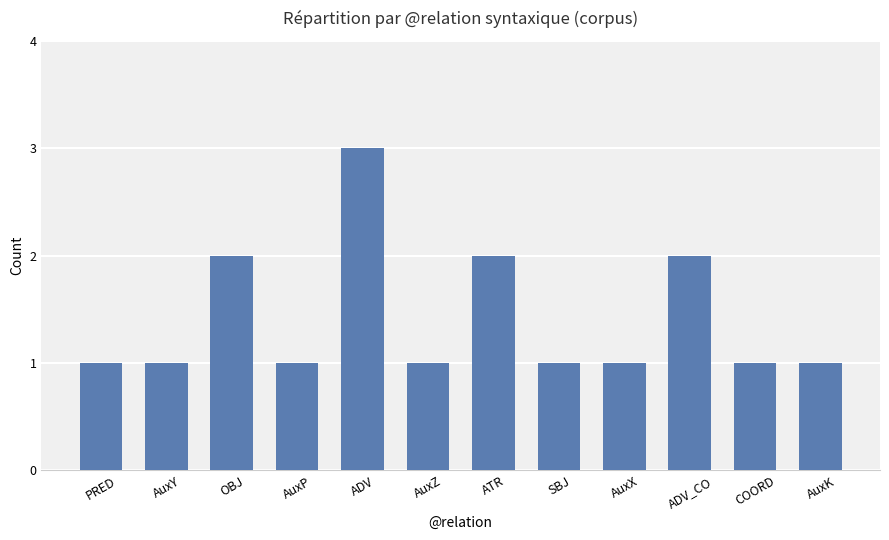

The value at ATR is 1. True or false?

False